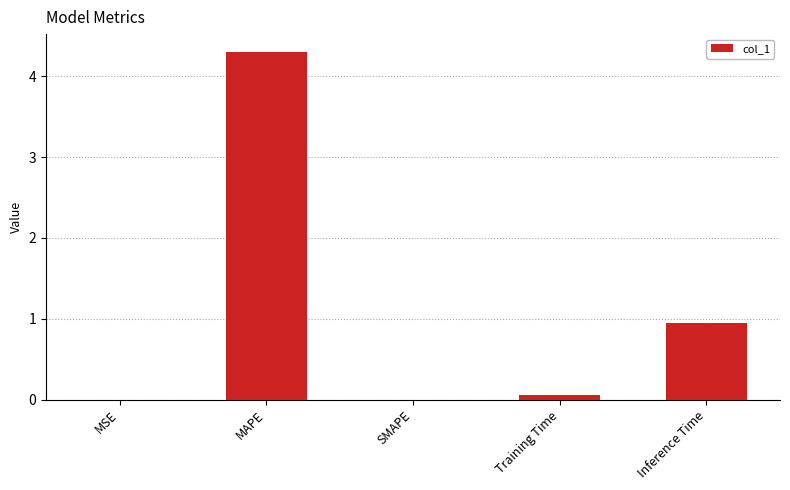

What is the average value?

1.1